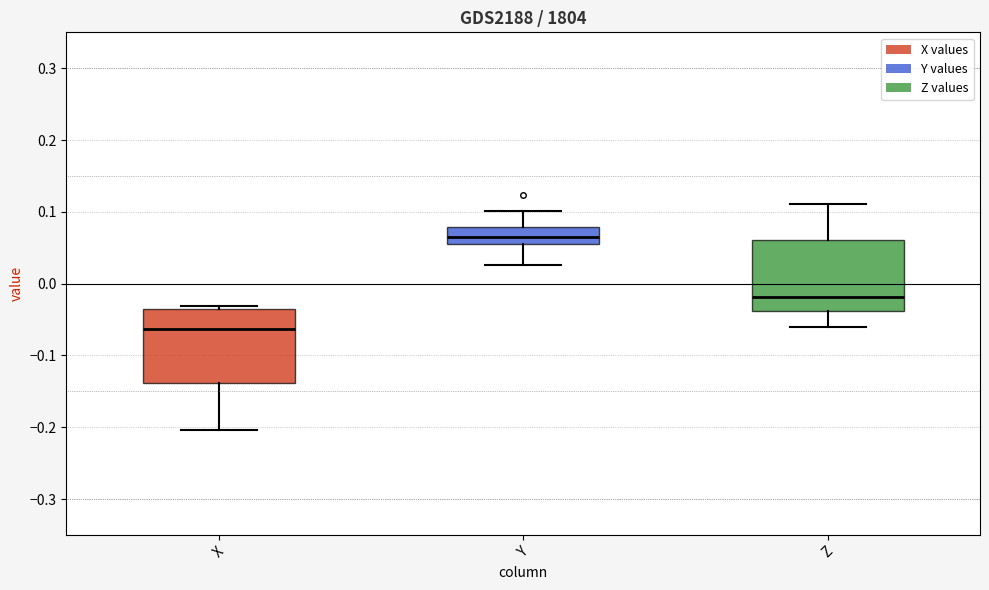

Which box has the lowest median line?

X